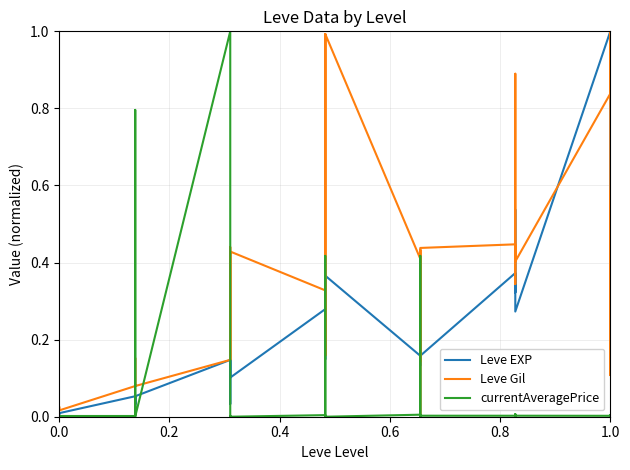

After their last crossing, which series has the higher values: currentAveragePrice or Leve Gil?

Leve Gil